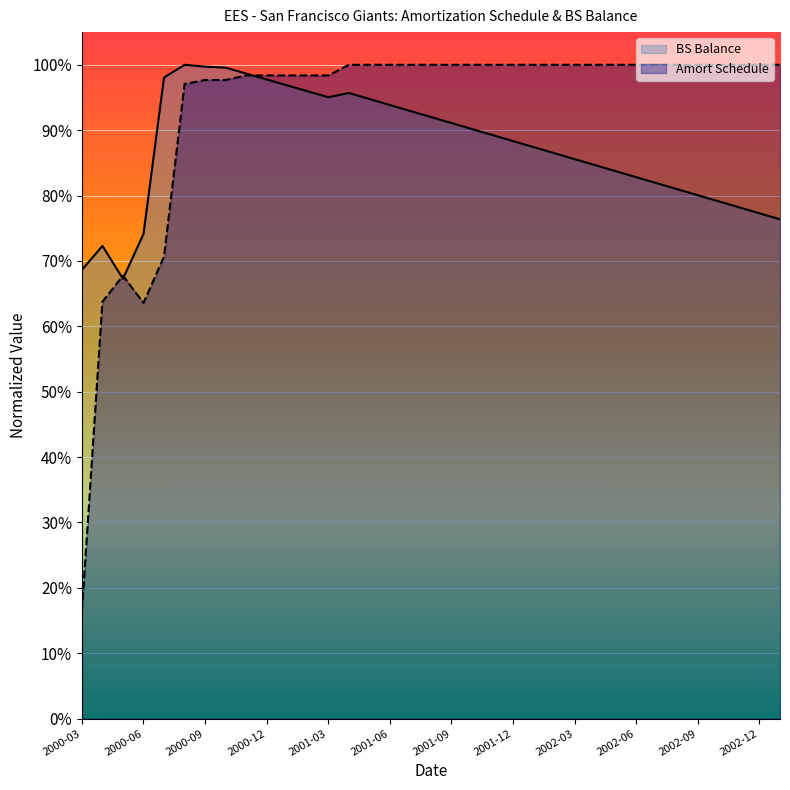

At which category is the sum across all series the highest?

2000-09